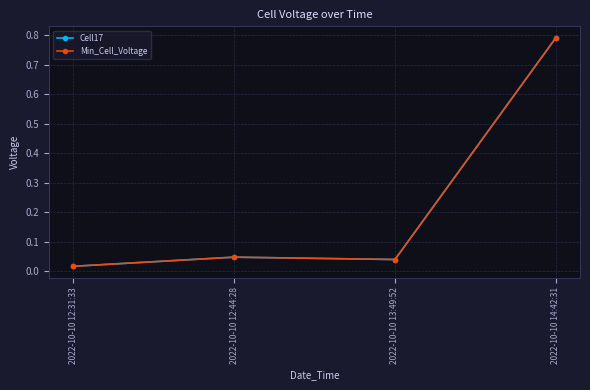

Rank the categories by Cell17 value from lowest to highest.

2022-10-10 12:31:33, 2022-10-10 13:49:52, 2022-10-10 12:44:28, 2022-10-10 14:42:31